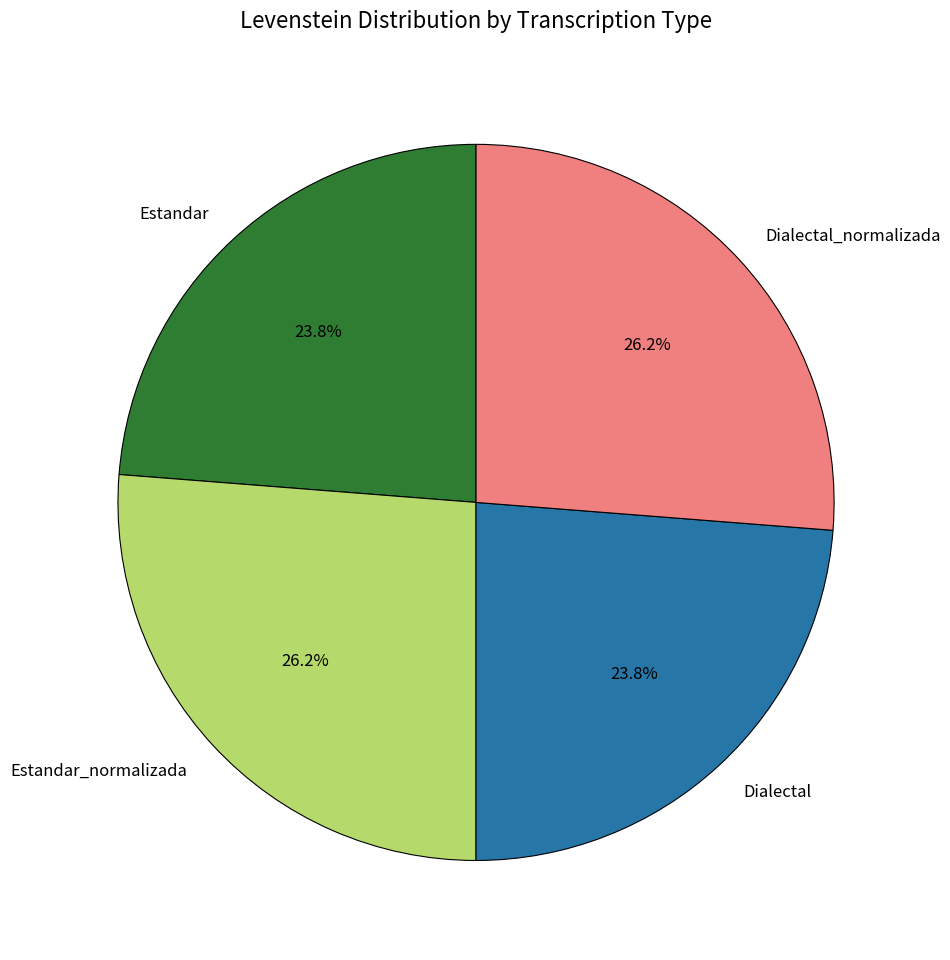

Approximately how many times larger is the value at Estandar compared to Estandar_normalizada?

0.9